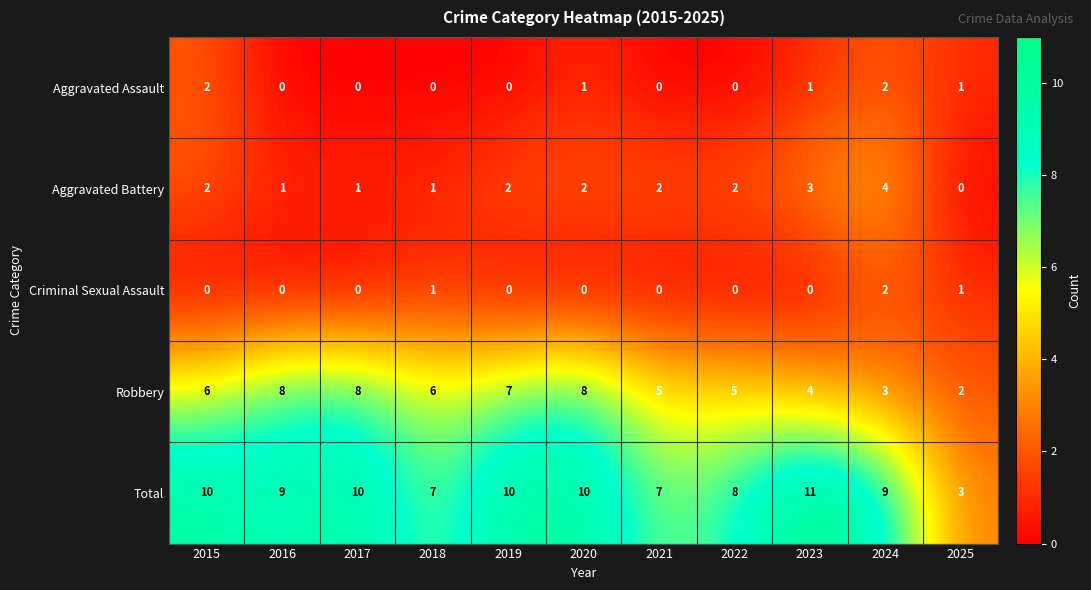

What is the difference between the maximum and minimum values in the Aggravated Battery series?

4